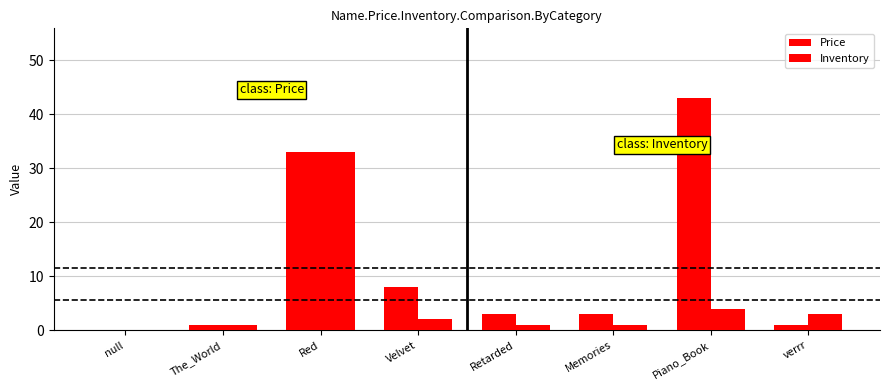

Reading left to right, what are all the values shown in this chart?

Price: null=0	The_World=1	Red=33	Velvet=8	Retarded=3	Memories=3	Piano_Book=43	verrr=1
Inventory: null=0	The_World=1	Red=33	Velvet=2	Retarded=1	Memories=1	Piano_Book=4	verrr=3